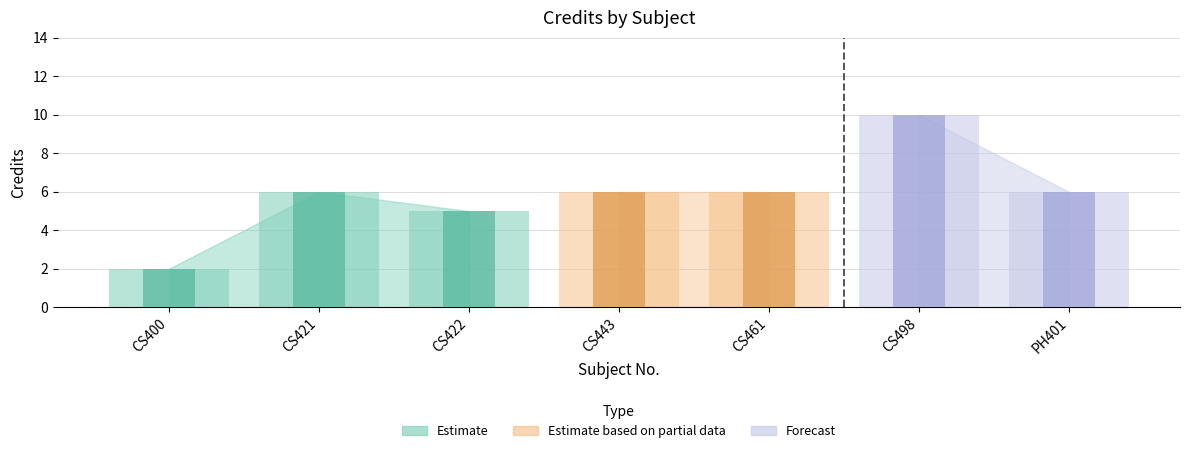

What is the difference between the maximum and minimum values?

8